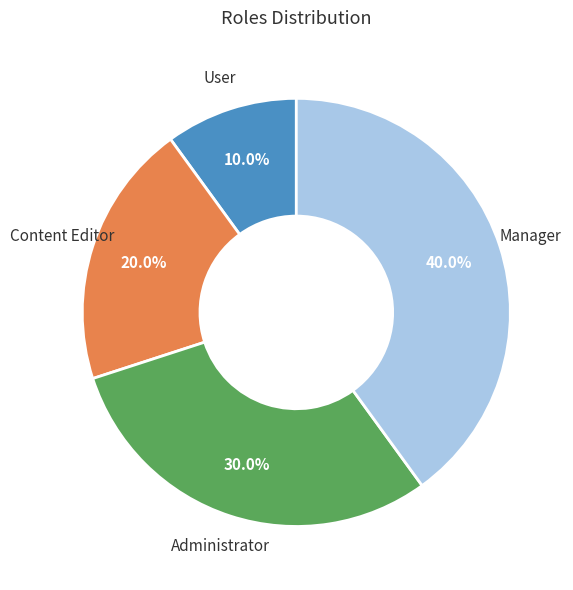

Approximately how many times larger is the value at Manager compared to Administrator?

1.3